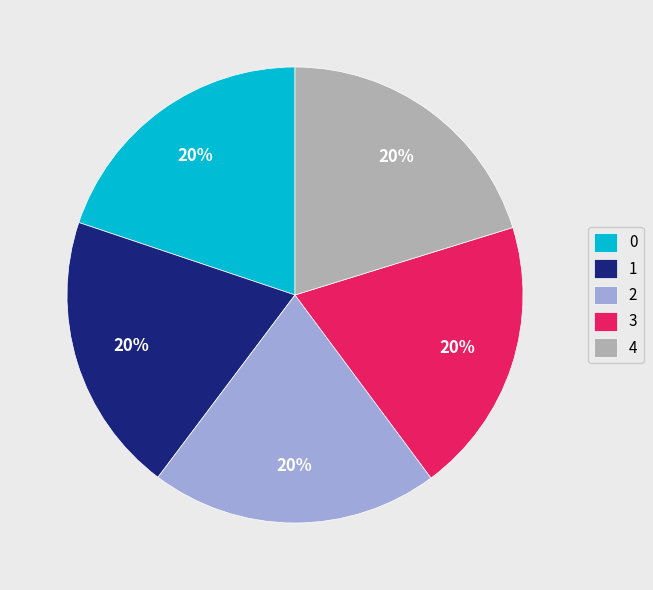

How many slices are in this pie chart?

5